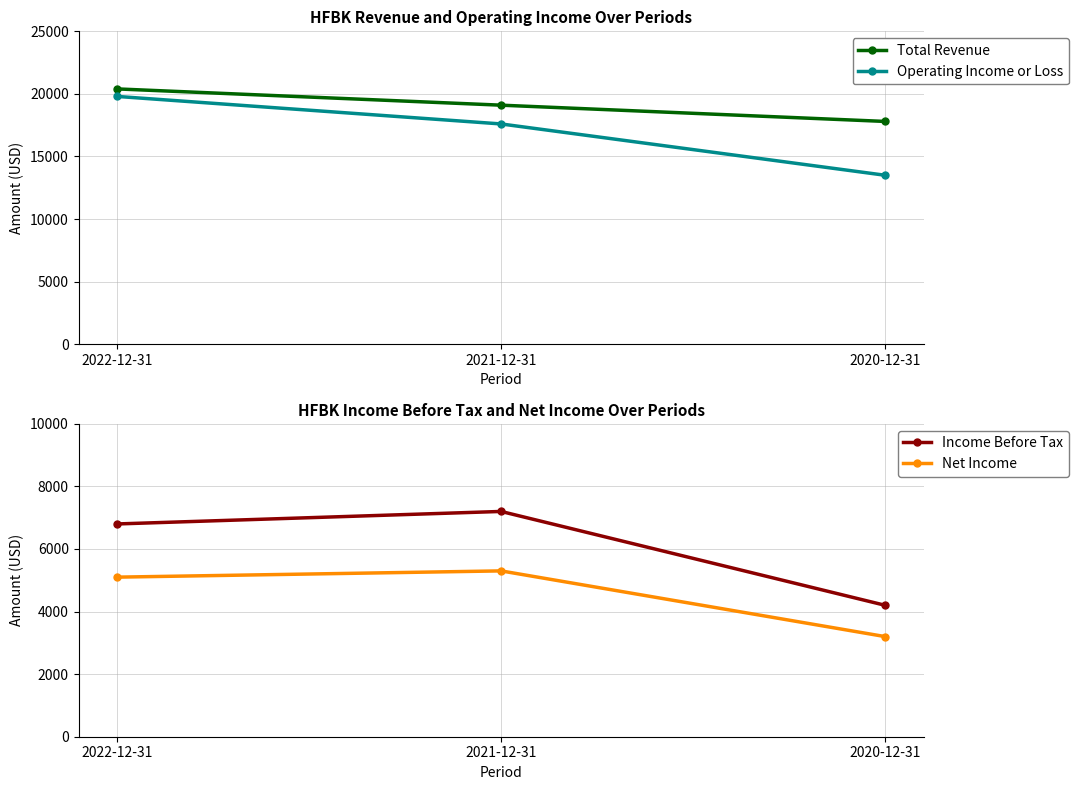

Rank the series at 2022-12-31 from lowest to highest value.

Net Income, Income Before Tax, Operating Income or Loss, Total Revenue